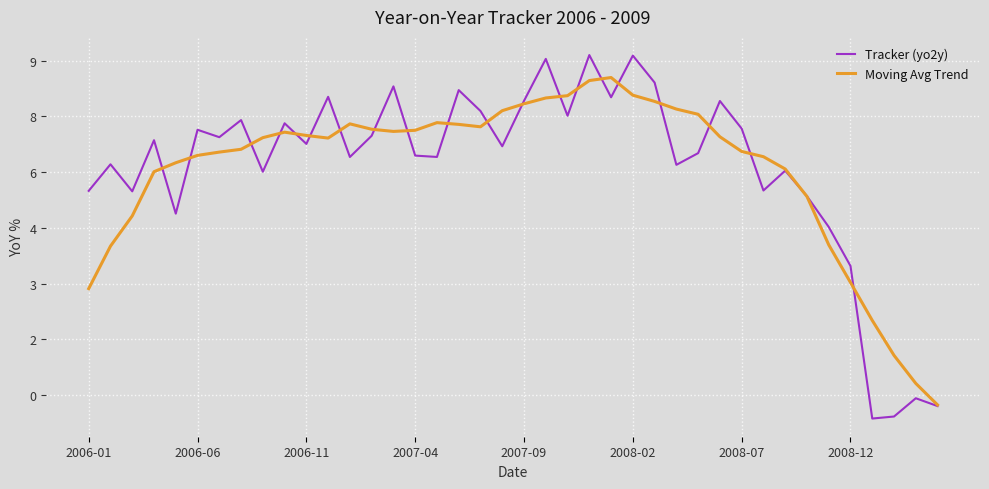

Does the chart have visible grid lines?

Yes